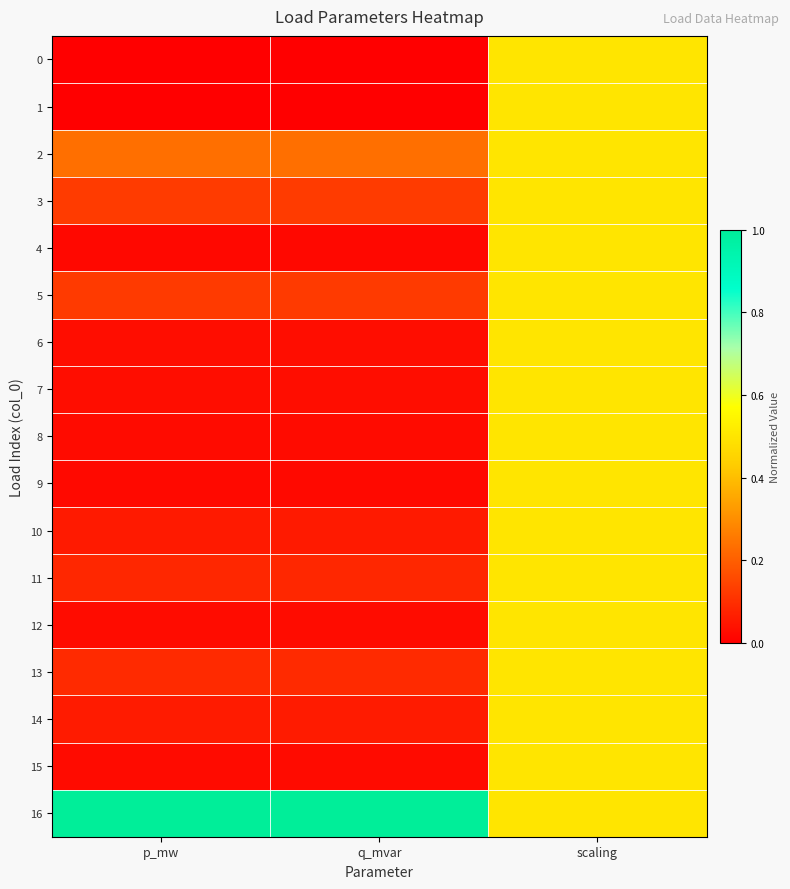

How many categories are shown in the chart?

3